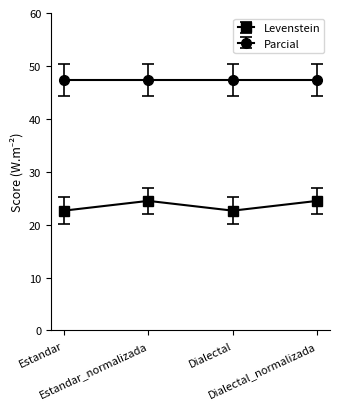

What is the sum of all Levenstein values?

94.3